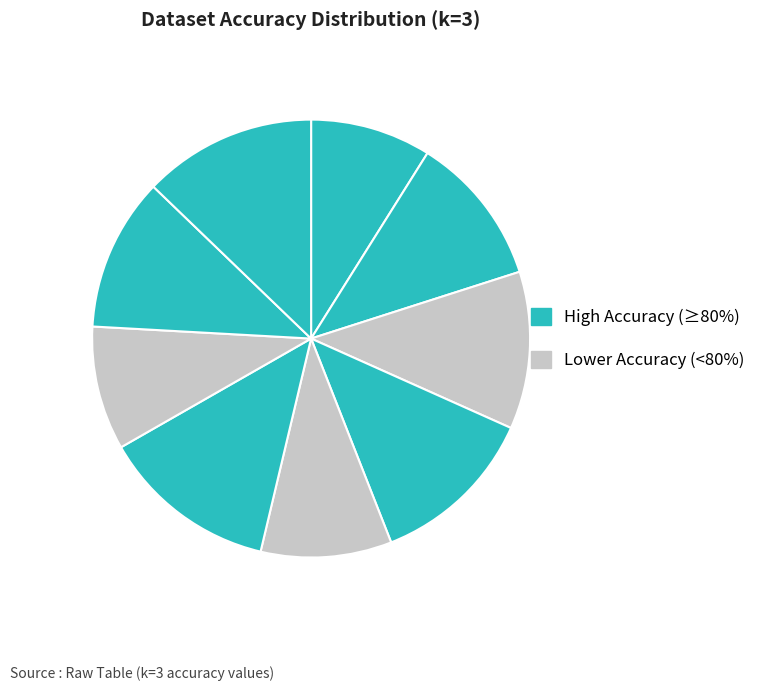

How many slices are in this pie chart?

9